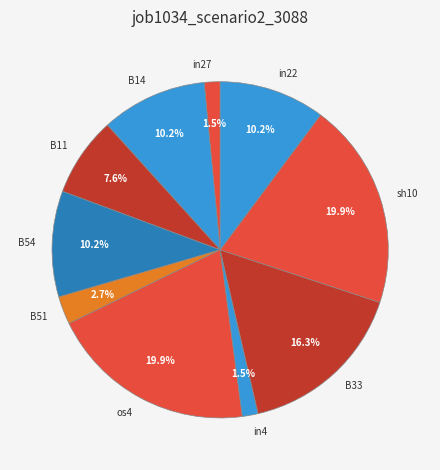

What percentage is the B51 slice, to the nearest percent?

3%